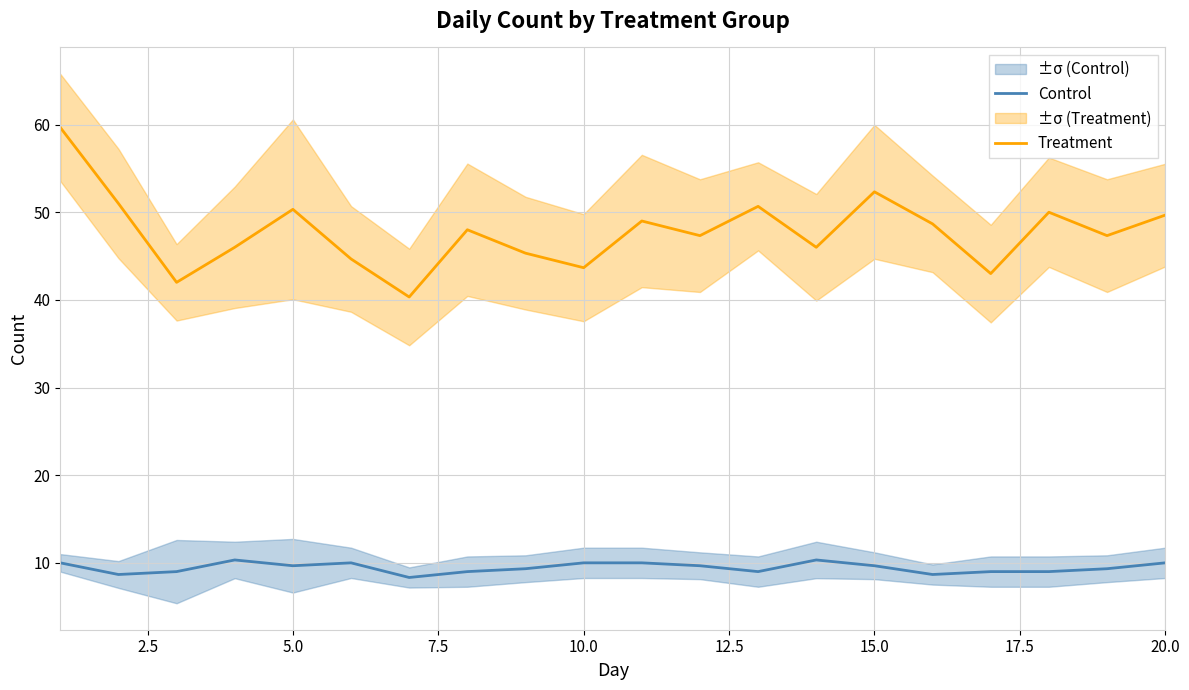

Count the number of categories in the chart.

20